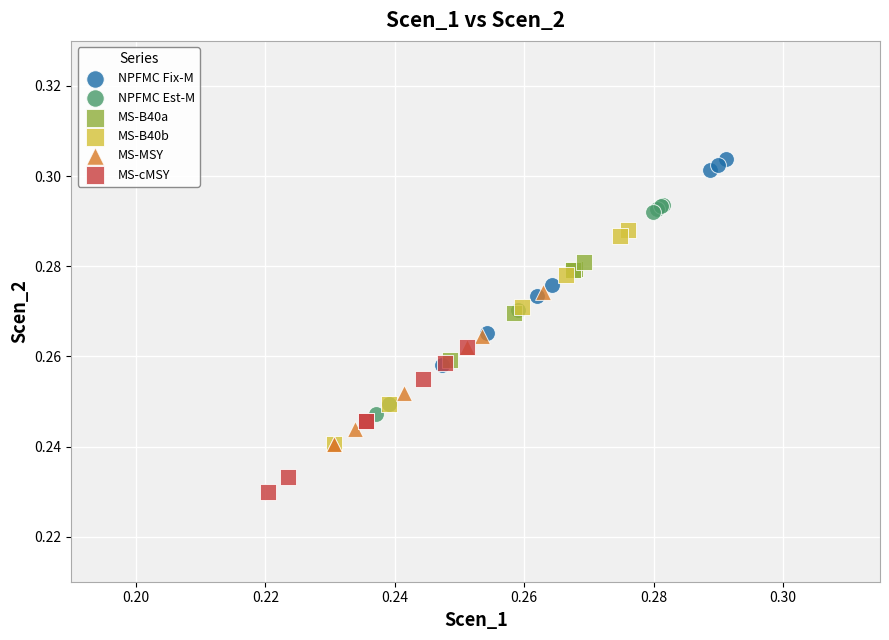

Which series contains the highest Y value?

NPFMC Fix-M